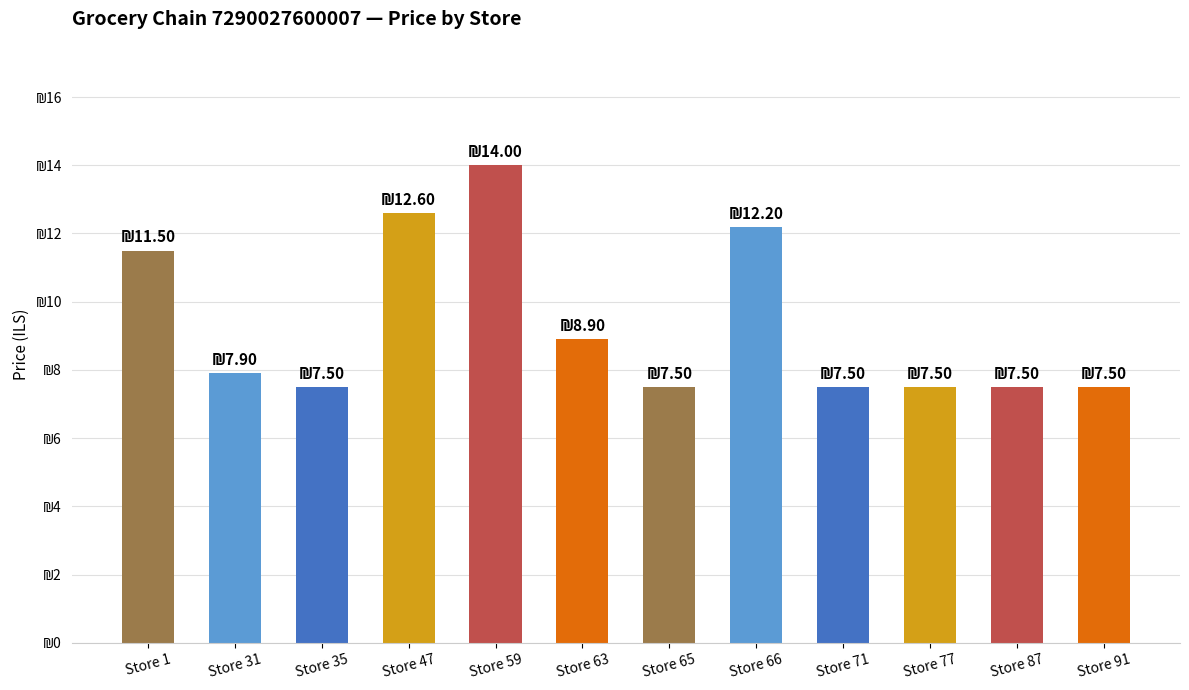

Where is the data nearest to the value 10?

Store 63